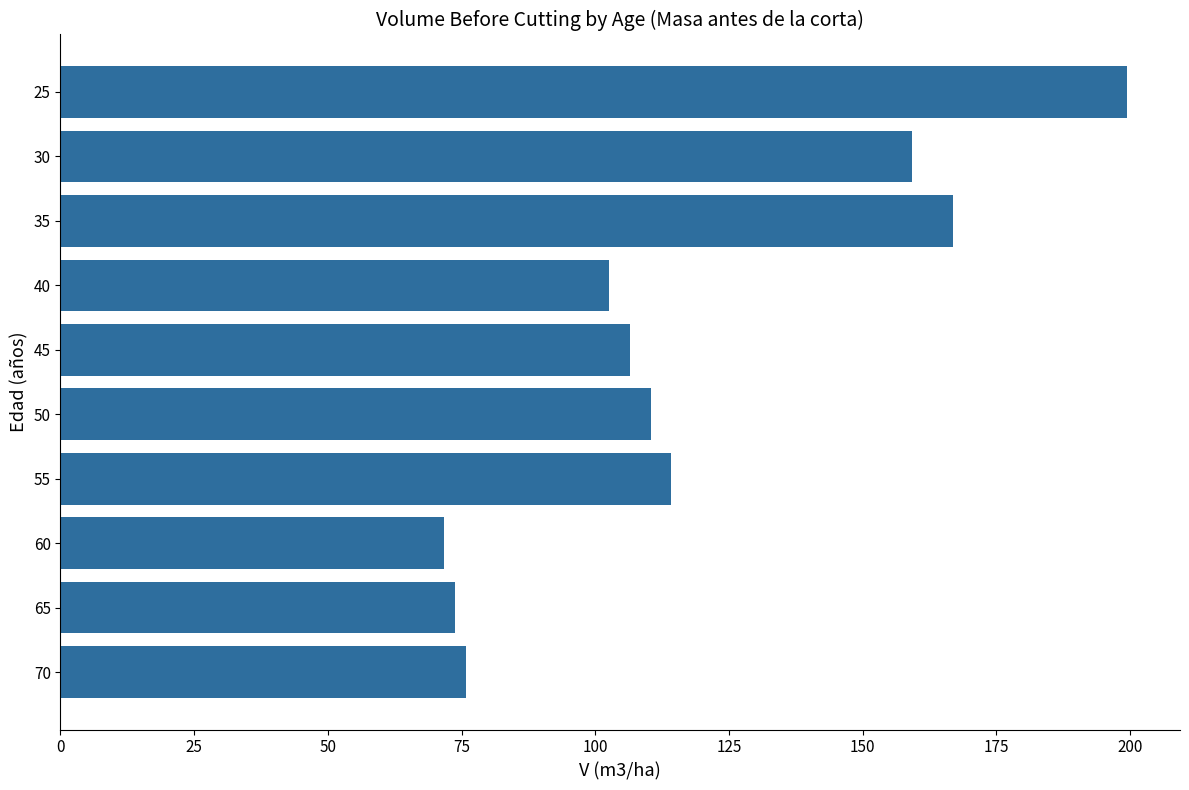

Rank the categories by value from lowest to highest.

60, 65, 70, 40, 45, 50, 55, 30, 35, 25